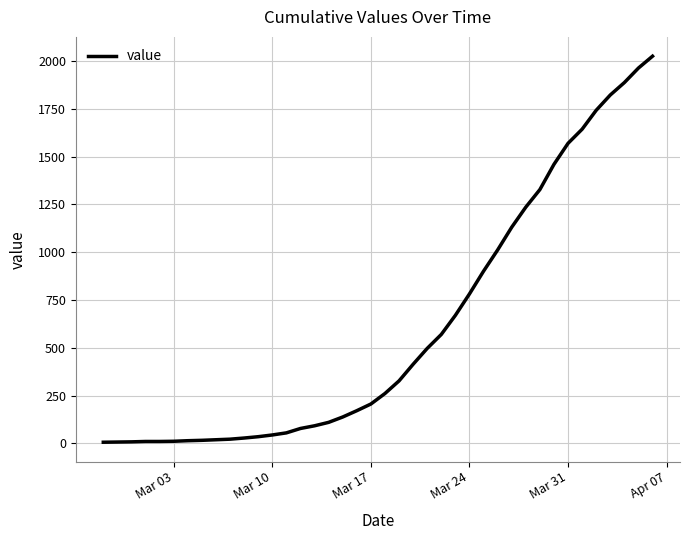

What is the maximum value shown in the chart?

2026